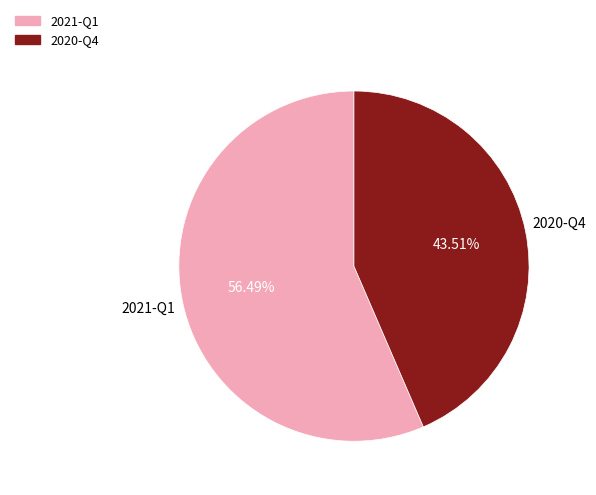

To the nearest percent, what is the difference between the largest and smallest slice percentages?

13%